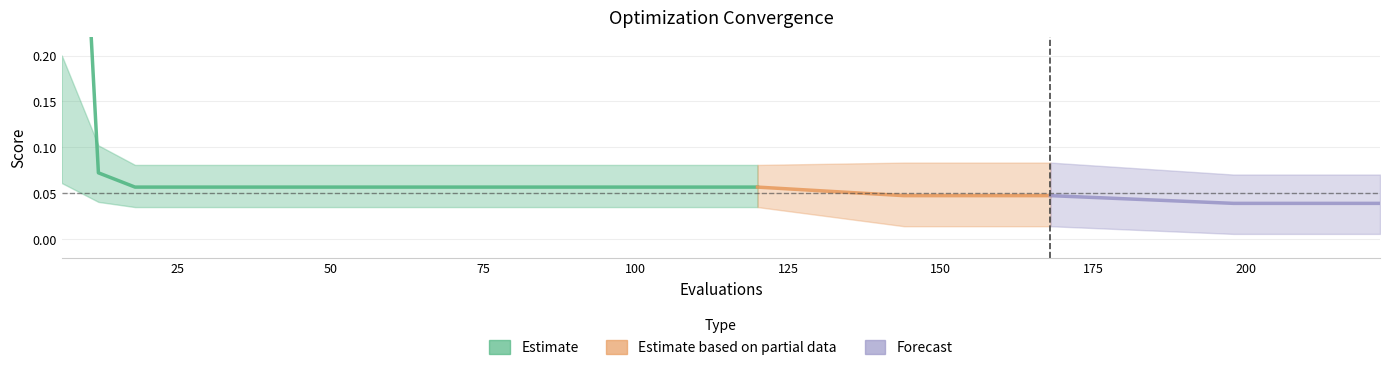

Which has a higher value, 210 or 42?

42